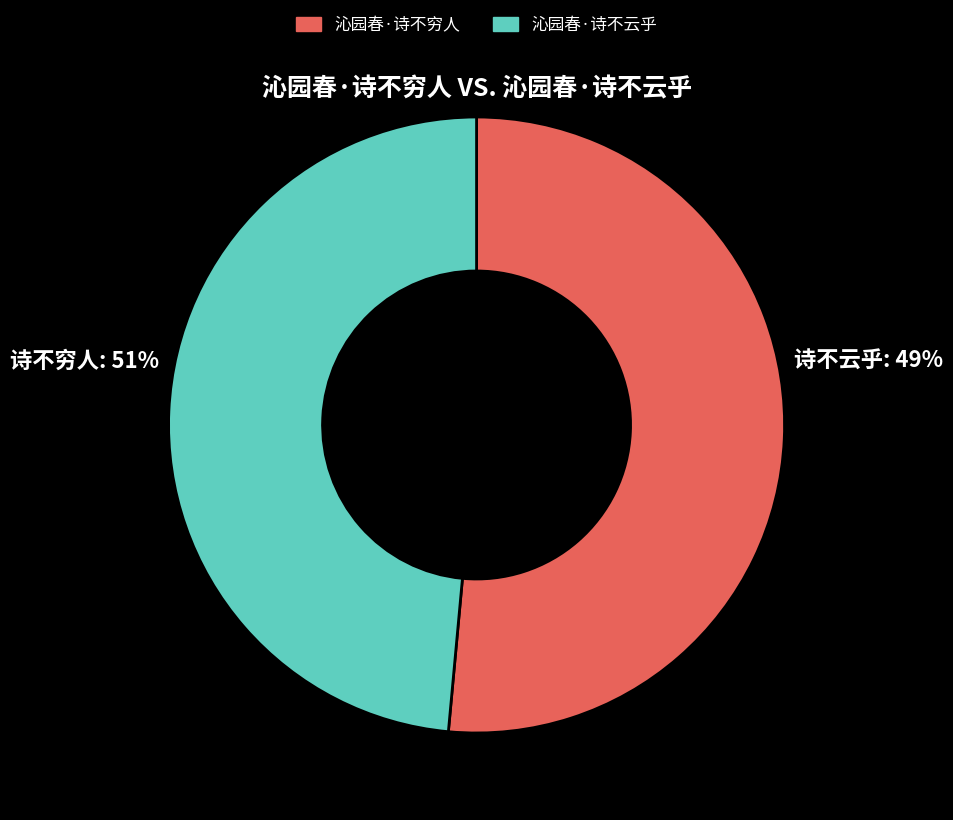

Which has a higher value, 沁园春·诗不云乎 or 沁园春·诗不穷人?

沁园春·诗不穷人